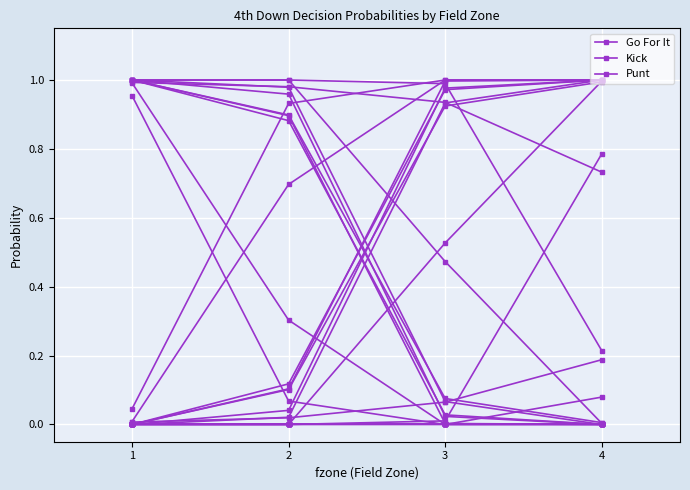

True or false: Kick and Punt intersect in this chart.

False